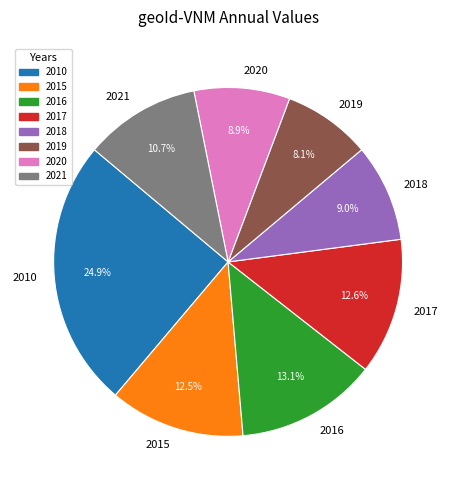

Do 2016 and 2015 together represent more than half of the pie?

No